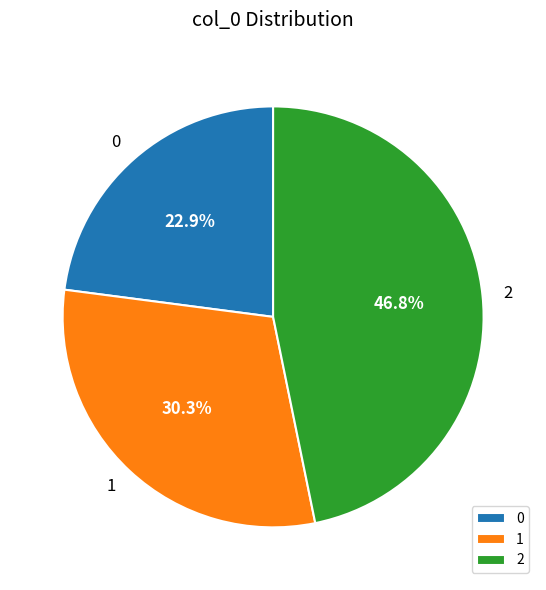

Is there any slice that represents more than half of the pie?

No